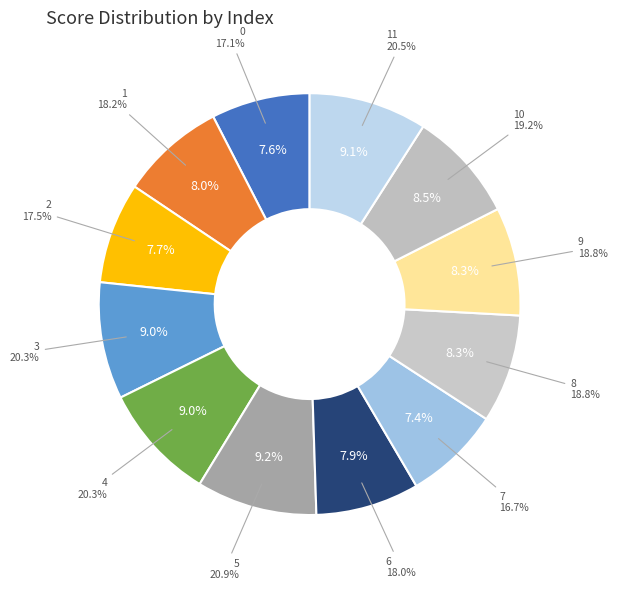

Rank the categories by value from highest to lowest.

5, 11, 3, 4, 10, 8, 9, 1, 6, 2, 0, 7